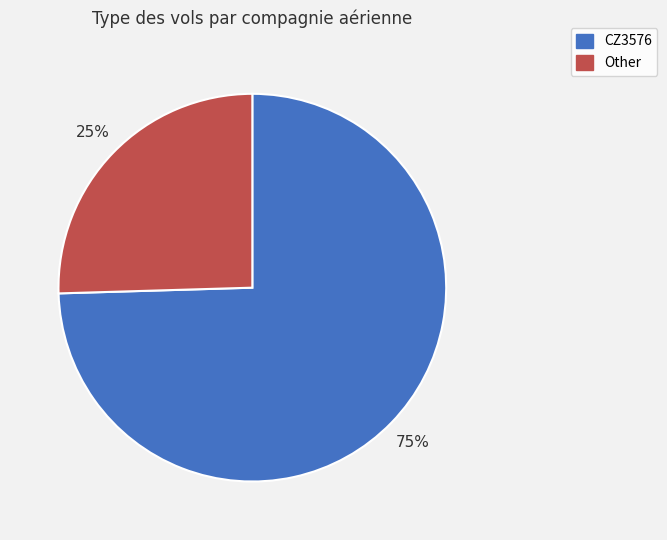

To the nearest percent, what is the average slice percentage?

50%